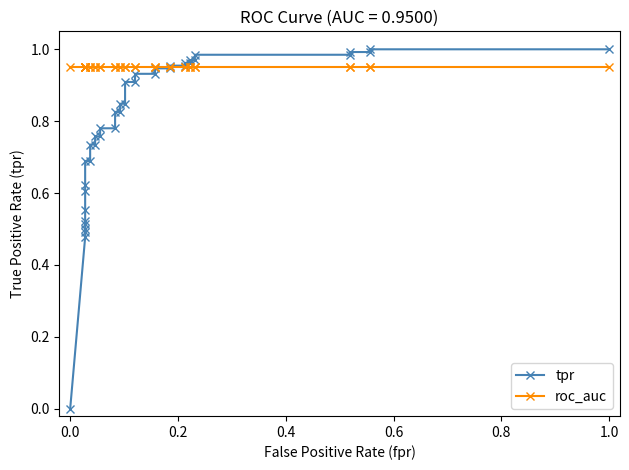

How many lines are shown in the chart?

2